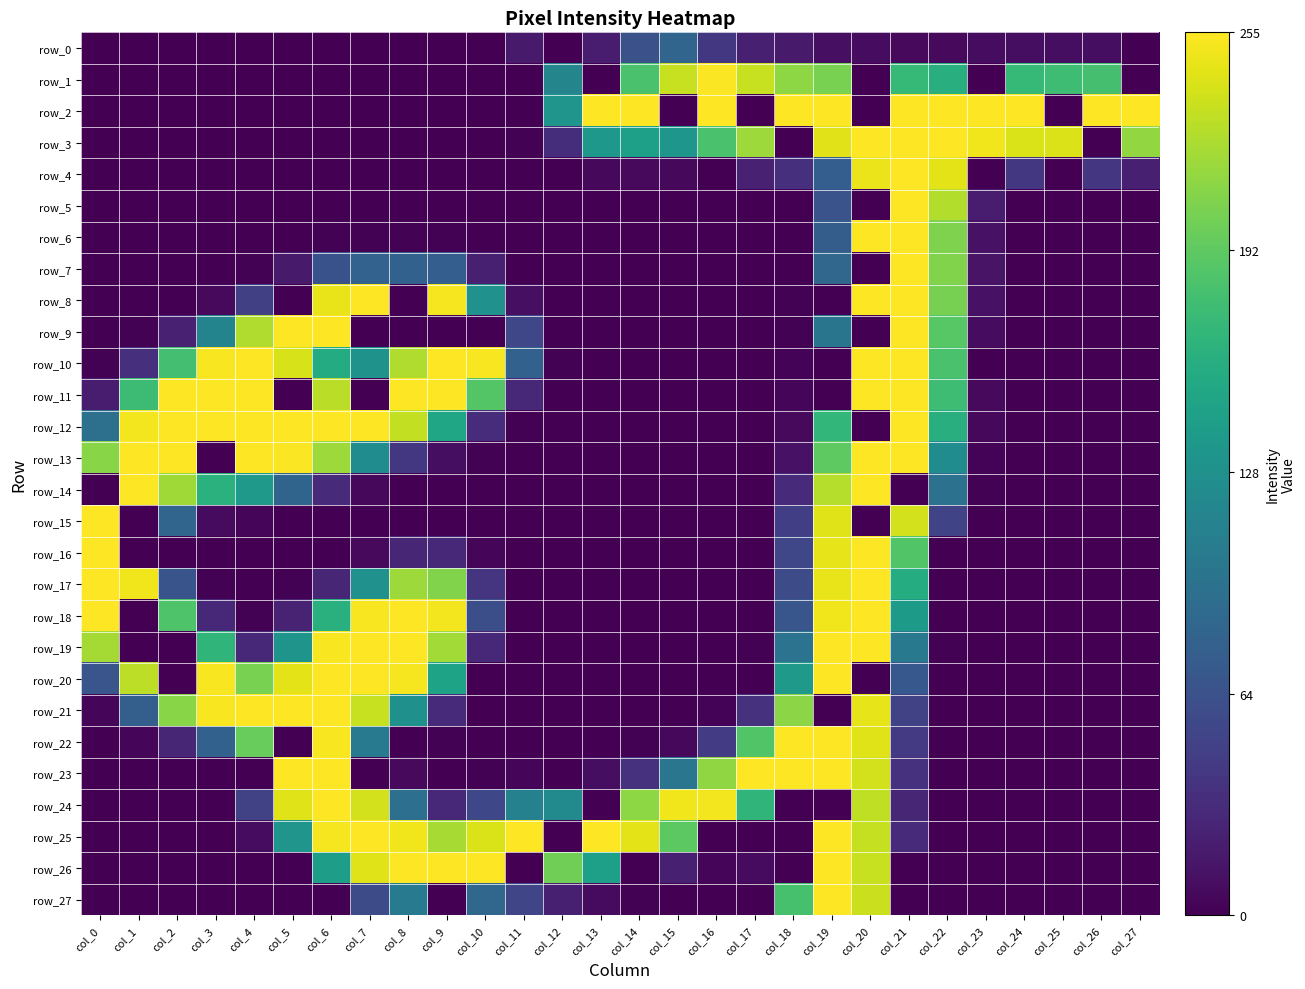

Which series has the largest total across all categories?

row_2